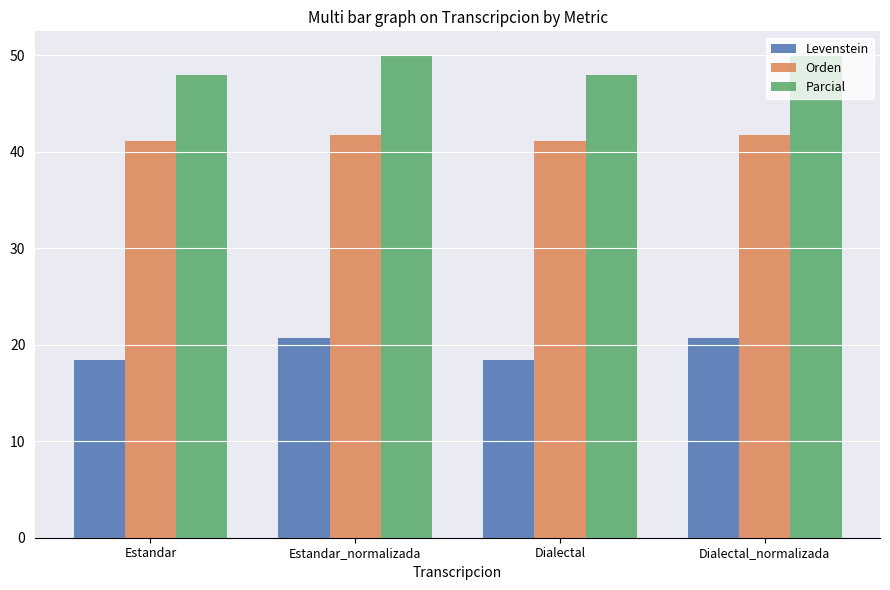

At how many categories does at least one series exceed 43?

4